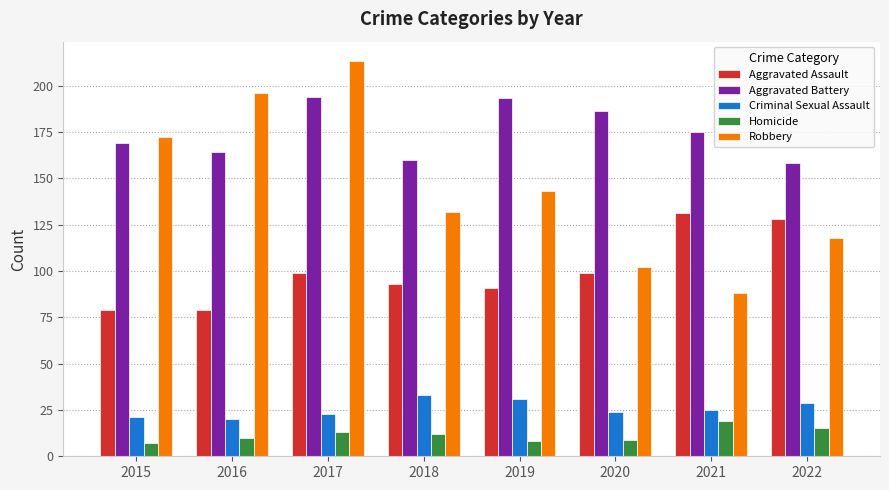

How many groups of bars are there?

8